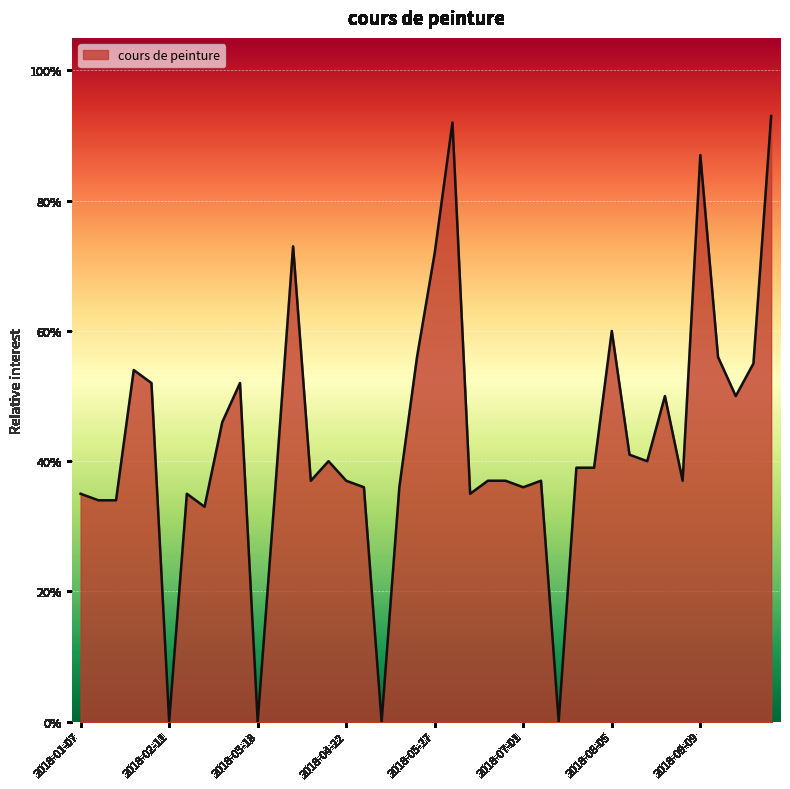

List the labels in order of value, largest first.

2018-10-07, 2018-06-03, 2018-09-09, 2018-04-01, 2018-05-27, 2018-08-05, 2018-05-20, 2018-09-16, 2018-09-30, 2018-01-28, 2018-02-04, 2018-03-11, 2018-08-26, 2018-09-23, 2018-03-04, 2018-08-12, 2018-04-15, 2018-08-19, 2018-07-22, 2018-07-29, 2018-04-08, 2018-04-22, 2018-06-17, 2018-06-24, 2018-07-08, 2018-09-02, 2018-03-25, 2018-04-29, 2018-05-13, 2018-07-01, 2018-01-07, 2018-02-18, 2018-06-10, 2018-01-14, 2018-01-21, 2018-02-25, 2018-02-11, 2018-03-18, 2018-05-06, 2018-07-15